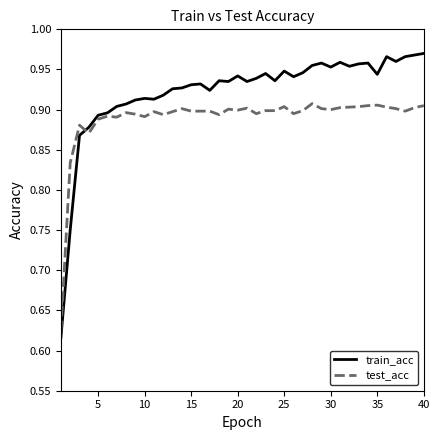

Which series has the largest total across all categories?

train_acc